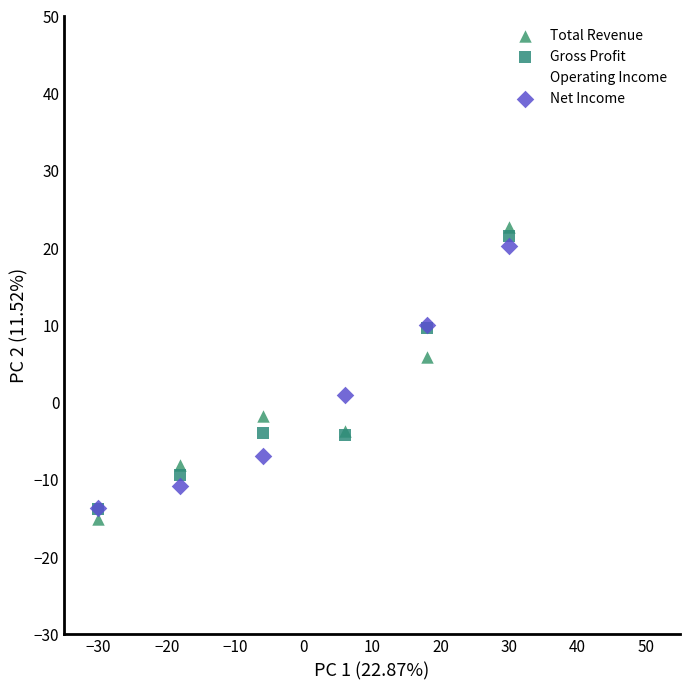

Which series reaches the minimum Y coordinate?

Total Revenue